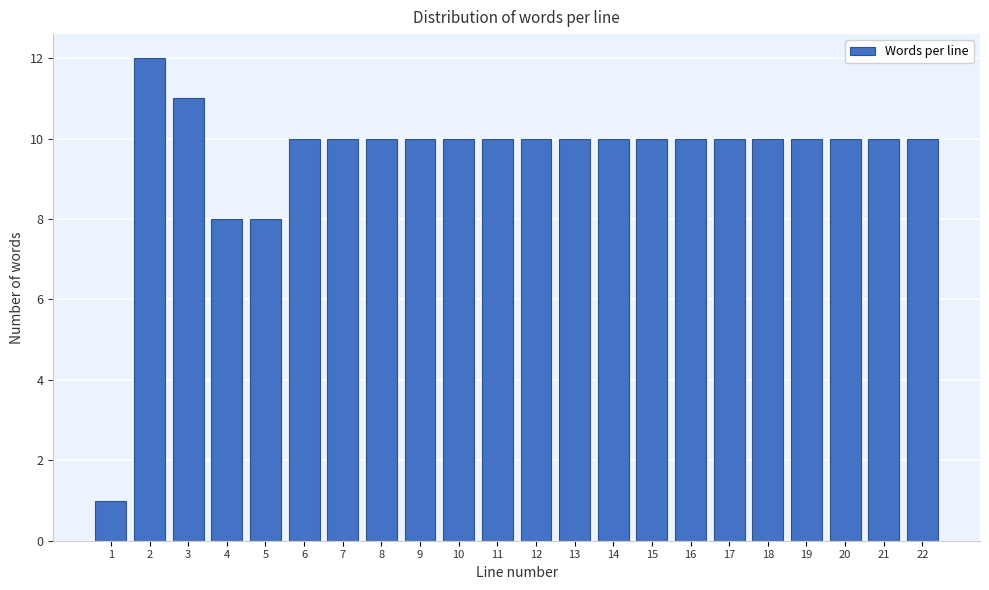

Reading left to right, transcribe all the data shown in this chart.

1=1	2=12	3=11	4=8	5=8	6=10	7=10	8=10	9=10	10=10	11=10	12=10	13=10	14=10	15=10	16=10	17=10	18=10	19=10	20=10	21=10	22=10